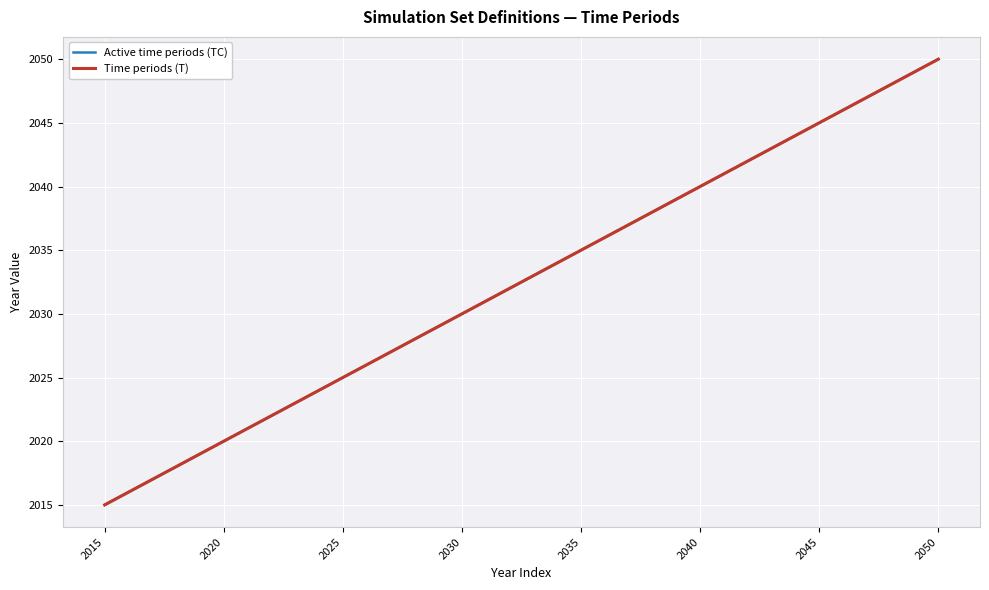

Does the chart have visible grid lines?

Yes